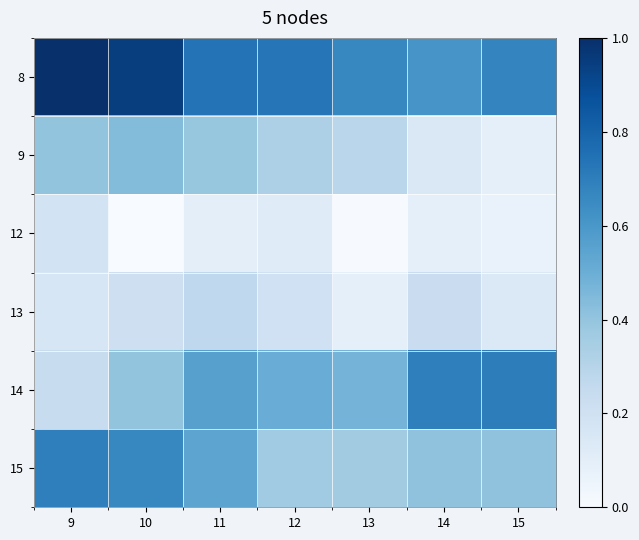

What is the spread (max minus min) of values at 14?

0.6